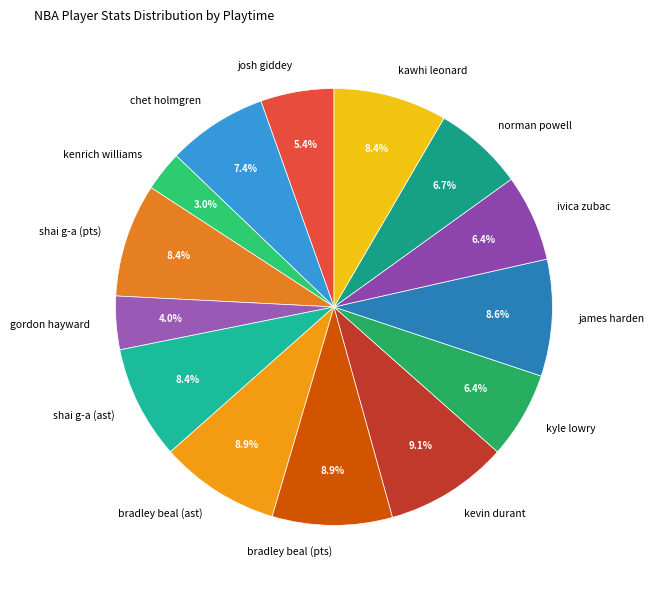

How many slices are in this pie chart?

14